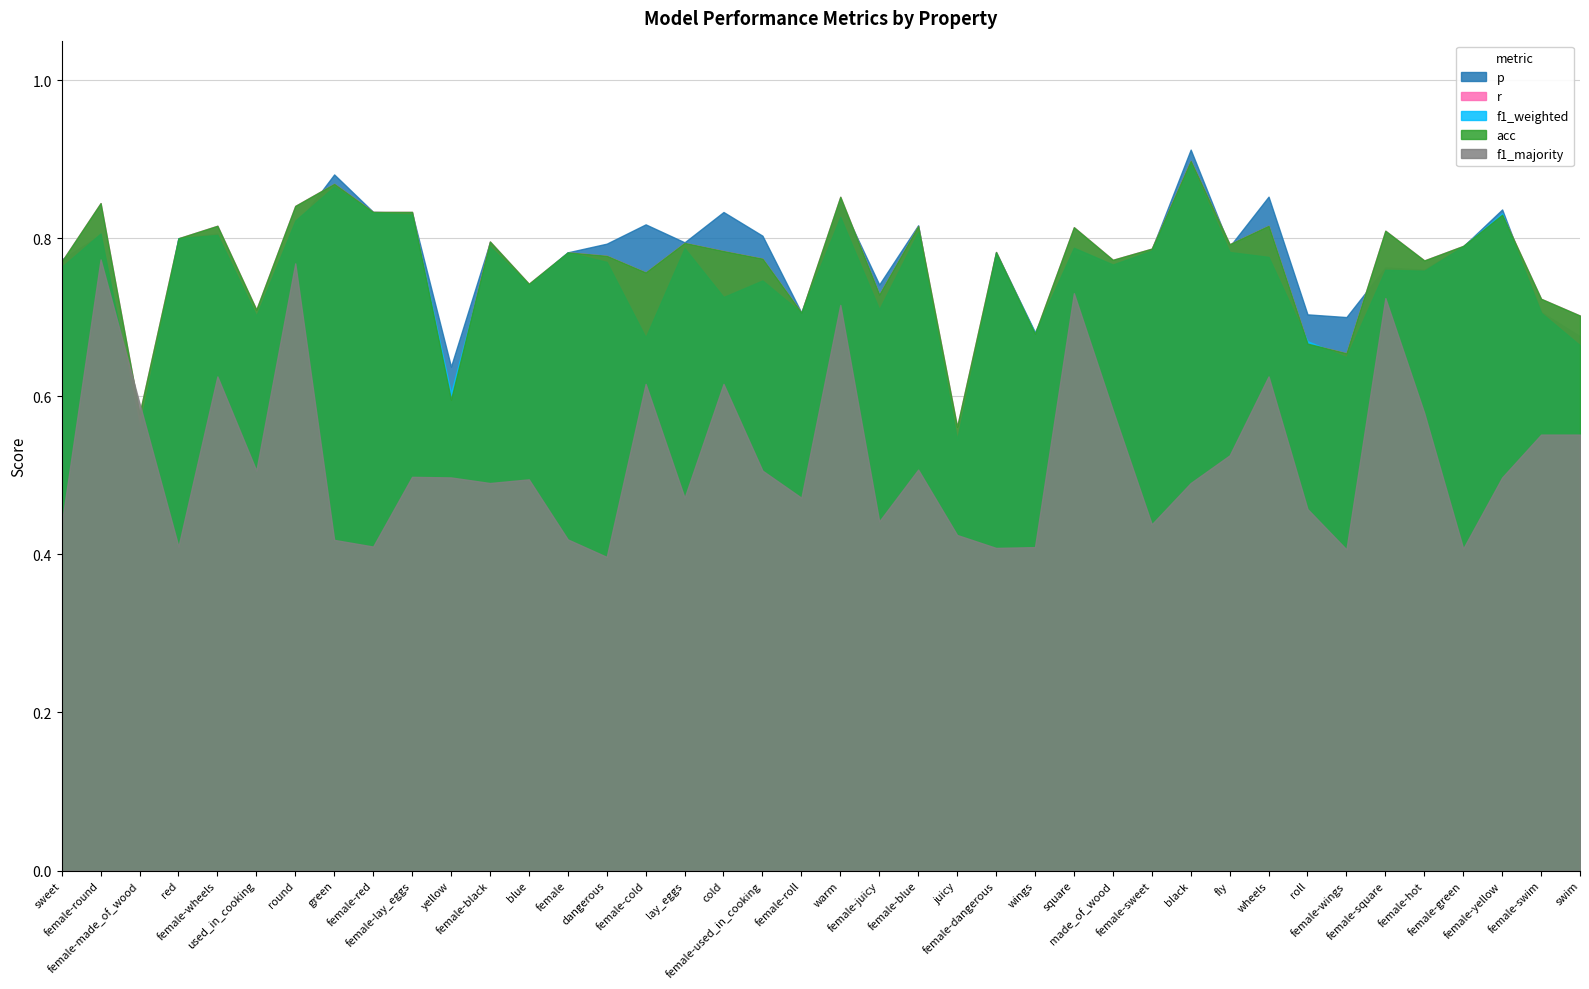

What is the maximum value for f1_majority?

0.8